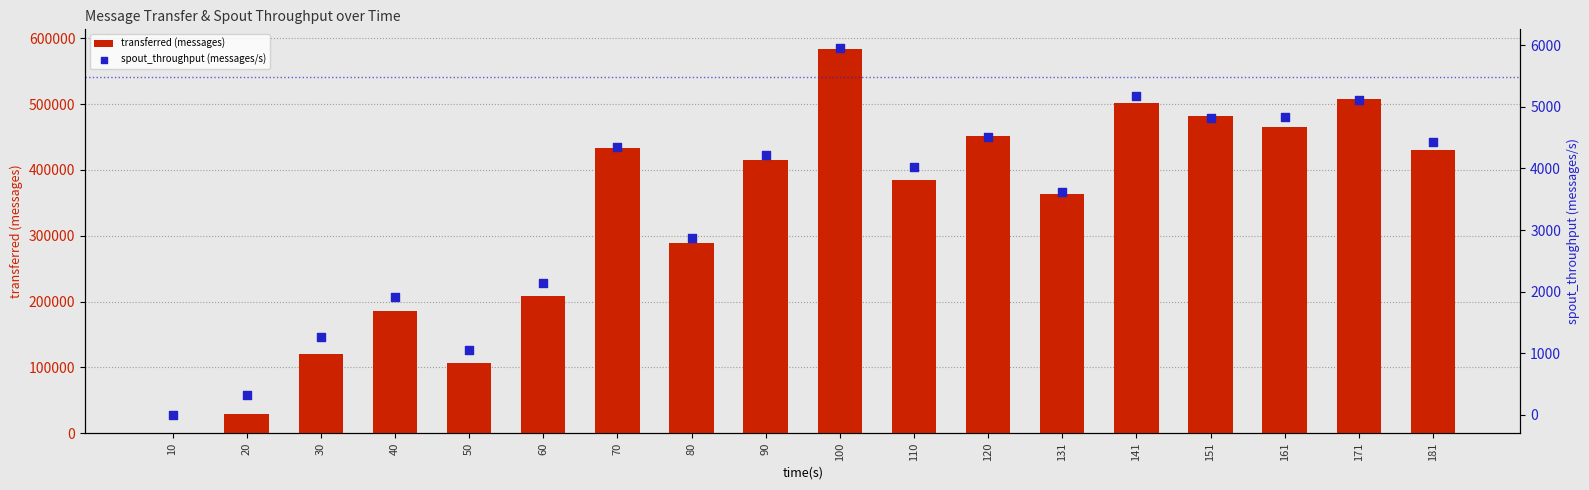

Is the value of transferred (messages) at 131 greater than the value of spout_throughput (messages/s) at 30?

Yes